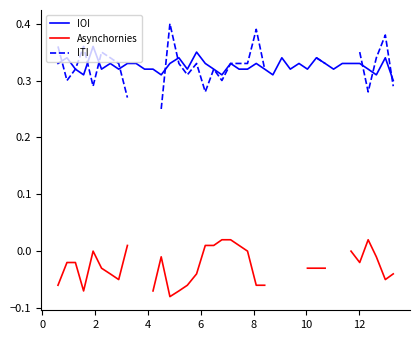

True or false: Asynchornies and ITI cross at least once.

False